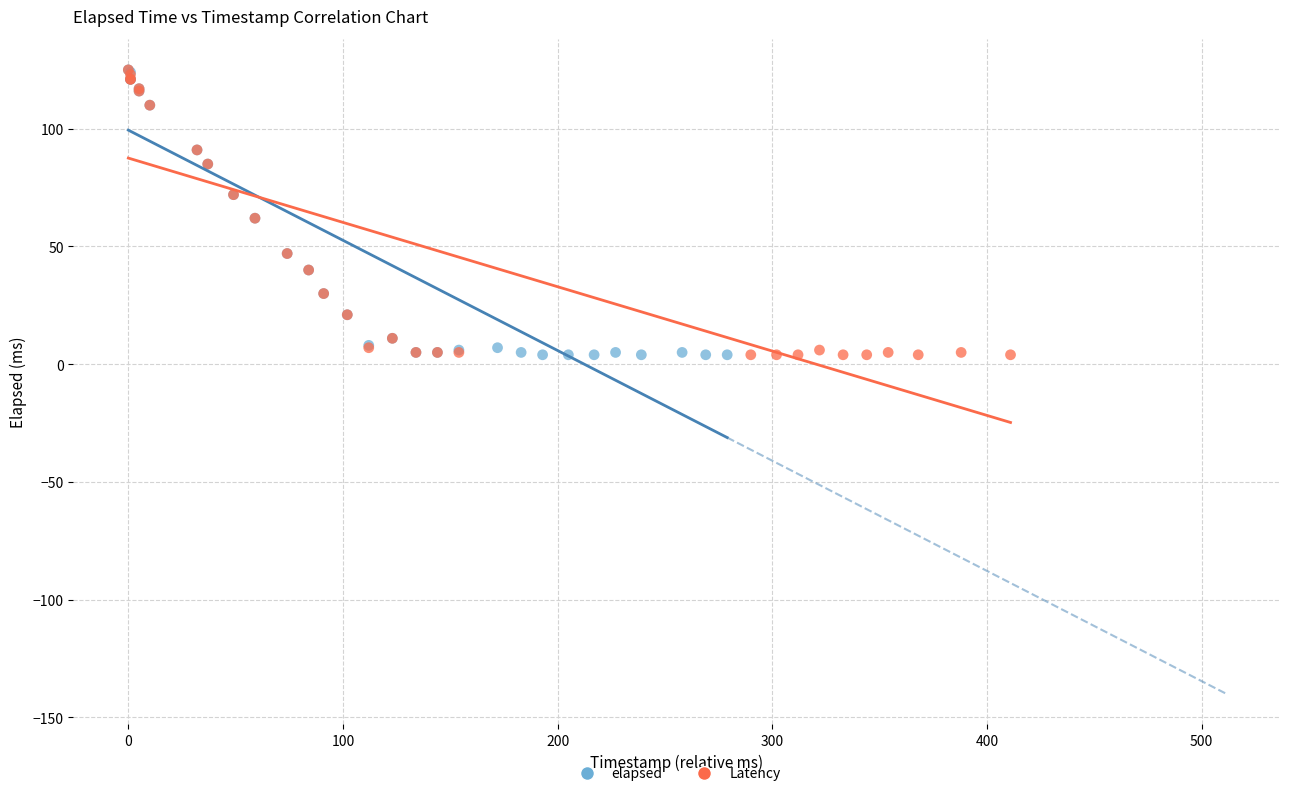

What are all the series names shown in the legend?

elapsed, Latency